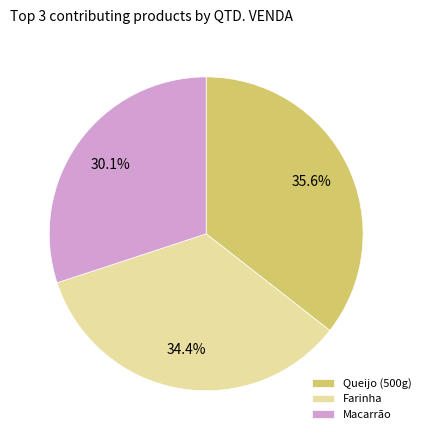

What percentage is NOT represented by Farinha?

65.6%